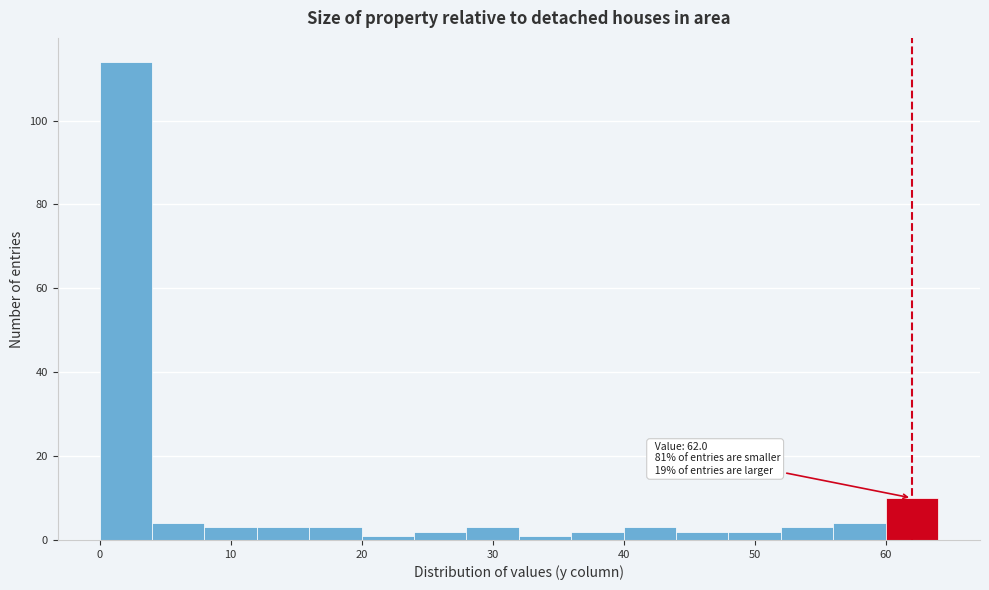

Over which range of the x-axis is the bar tallest?

0 to 4